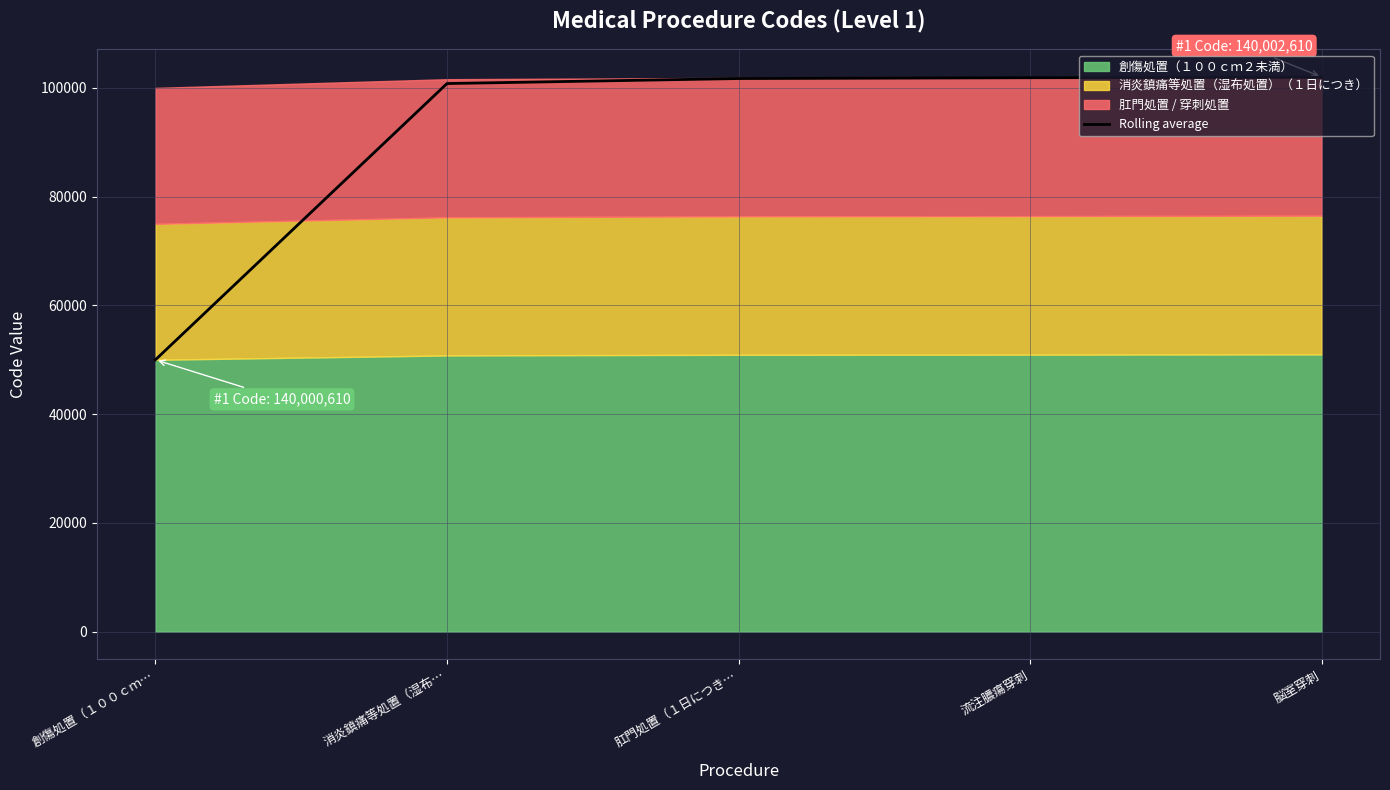

Which category has the lowest value across all series?

創傷処置（１００ｃｍ…